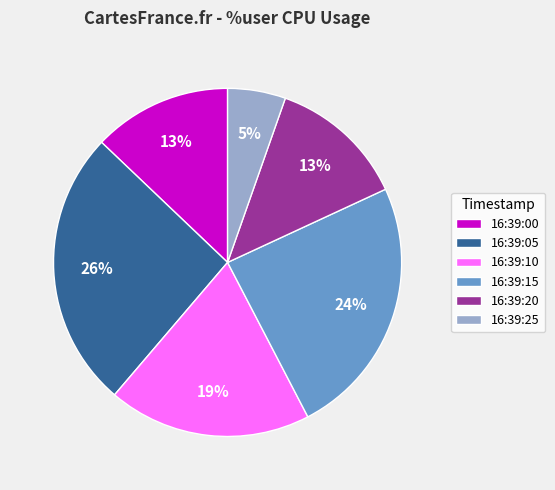

Between 16:39:10 and 16:39:00, which is larger?

16:39:10